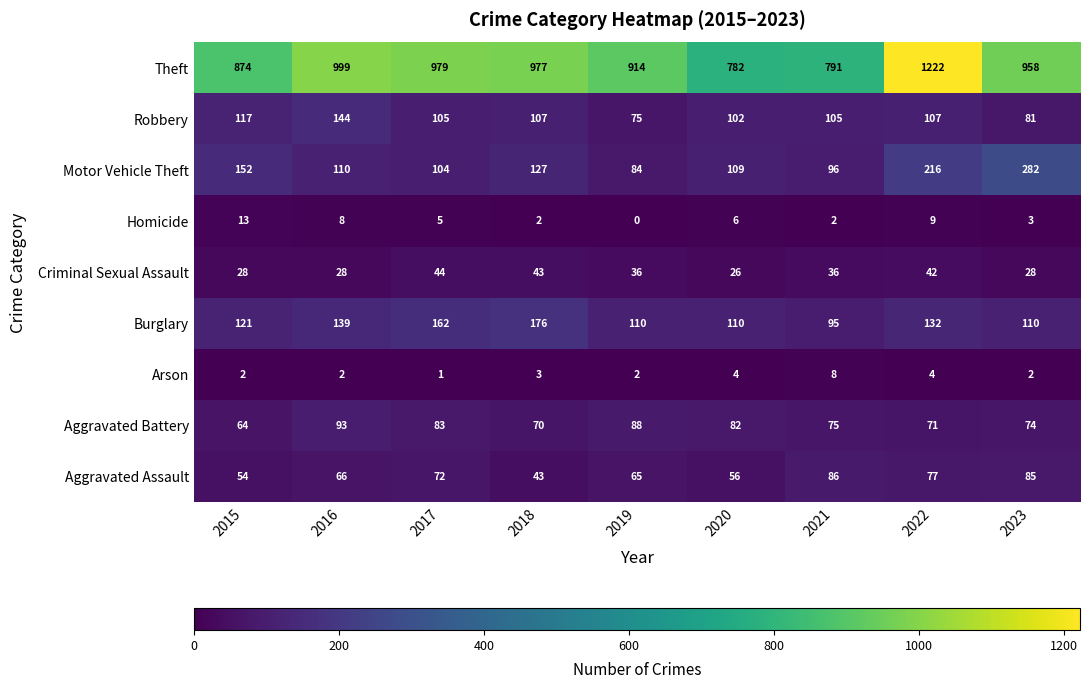

What is the difference between the highest and lowest values at 2018?

975